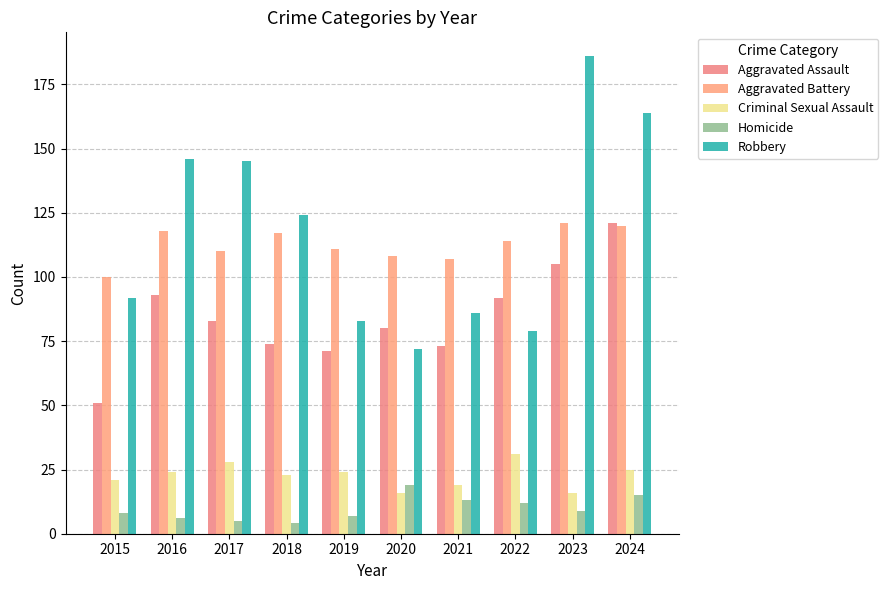

What is the spread (max minus min) of values at 2017?

140